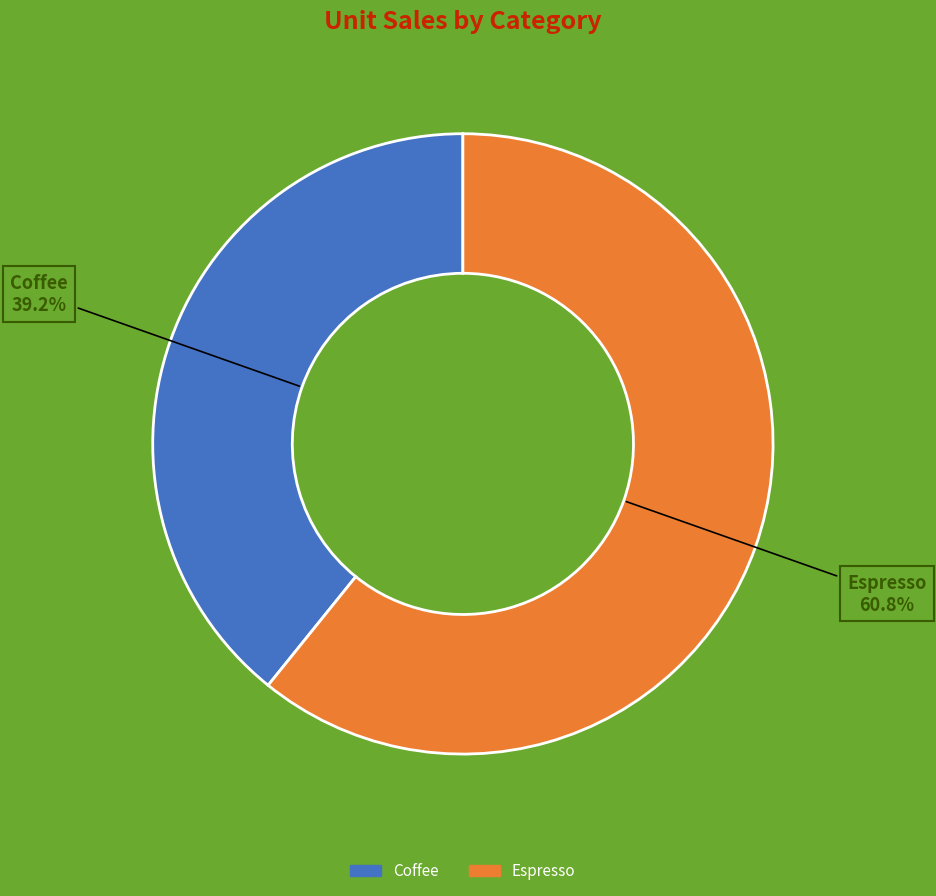

What is the largest slice in the pie chart?

Espresso